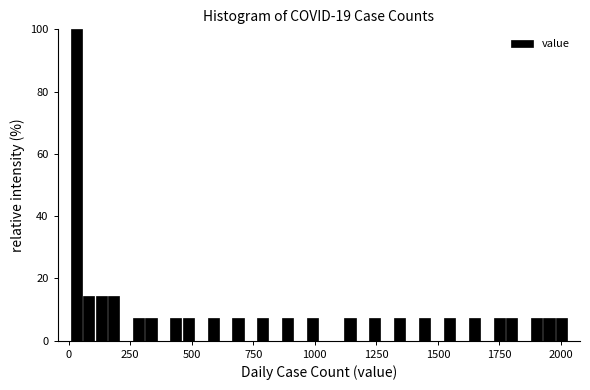

Around what value on the x-axis is the tallest bar? Give the approximate position of its centre, as read against the axis.

50